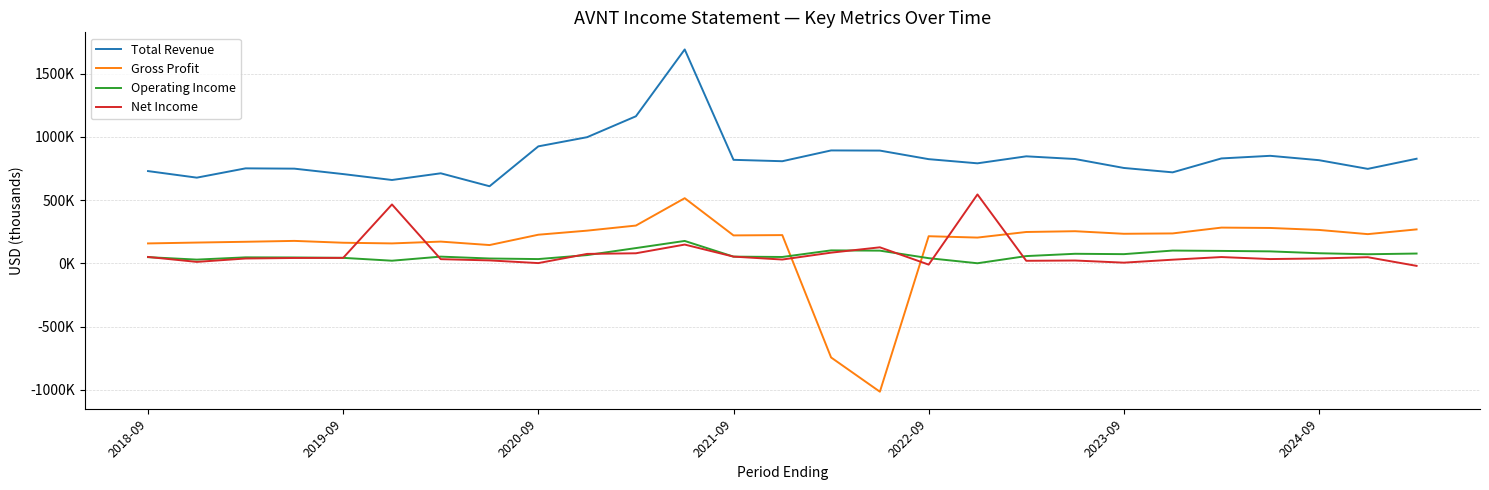

Does the chart display data point markers on the line(s)?

No